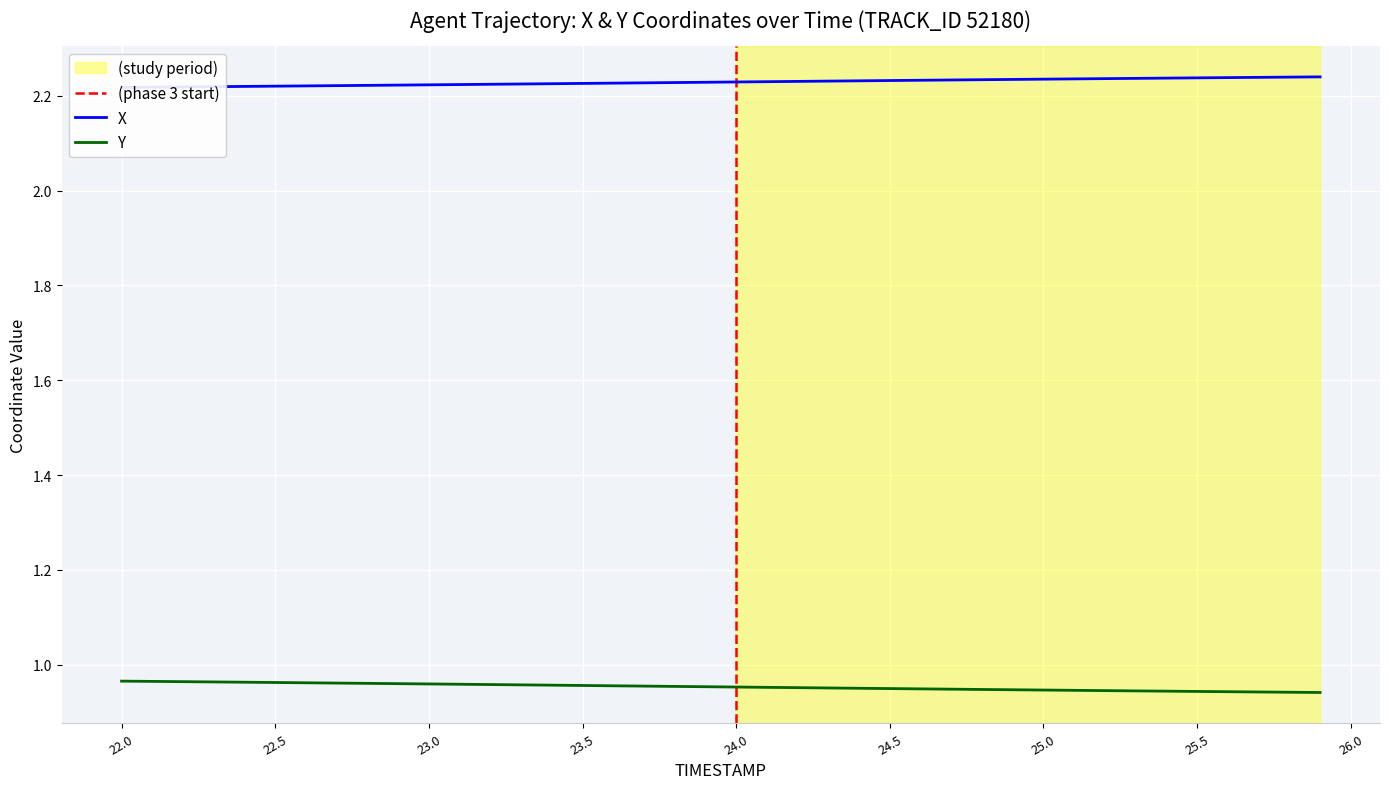

What are all the series names shown in the legend?

X, Y